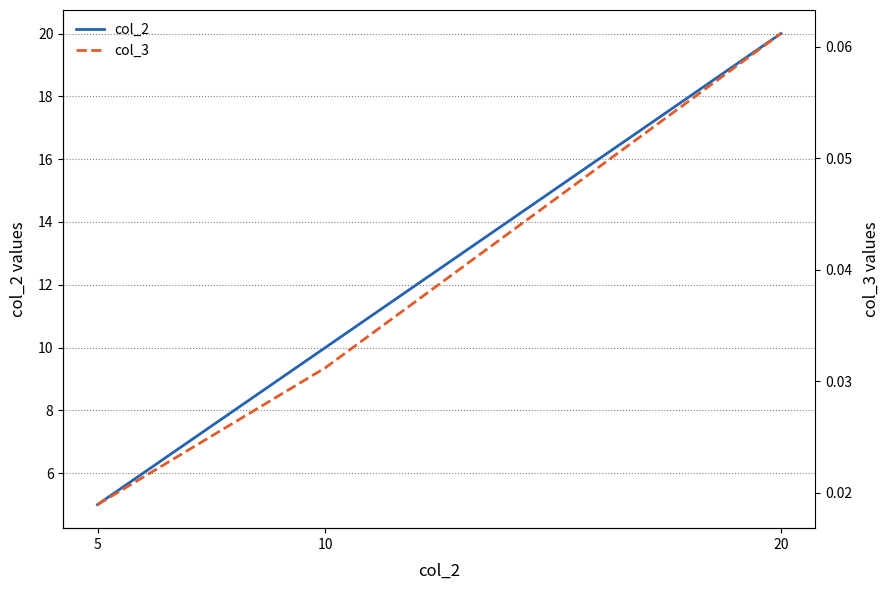

Reading left to right, list all the values displayed in this chart.

col_2: 5=5.0	10=10.0	20=20.0
col_3: 5=0.0	10=0.0	20=0.1